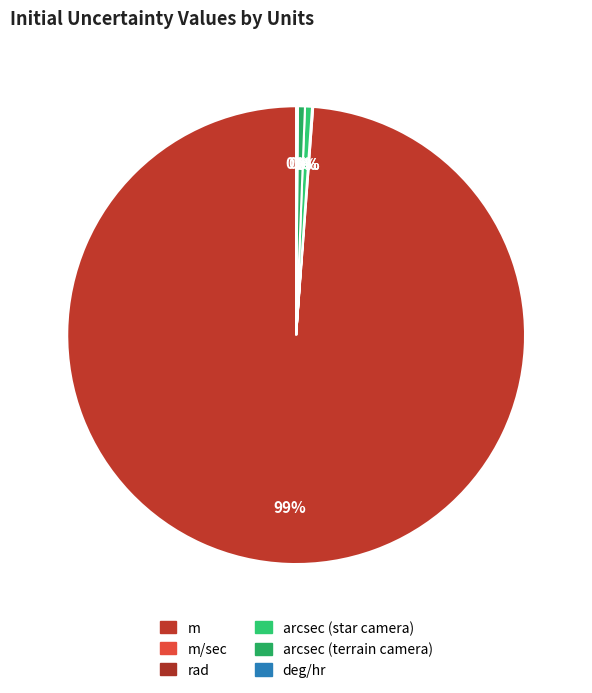

Rank the categories by value from lowest to highest.

rad, m/sec, deg/hr, arcsec (star camera), arcsec (terrain camera), m